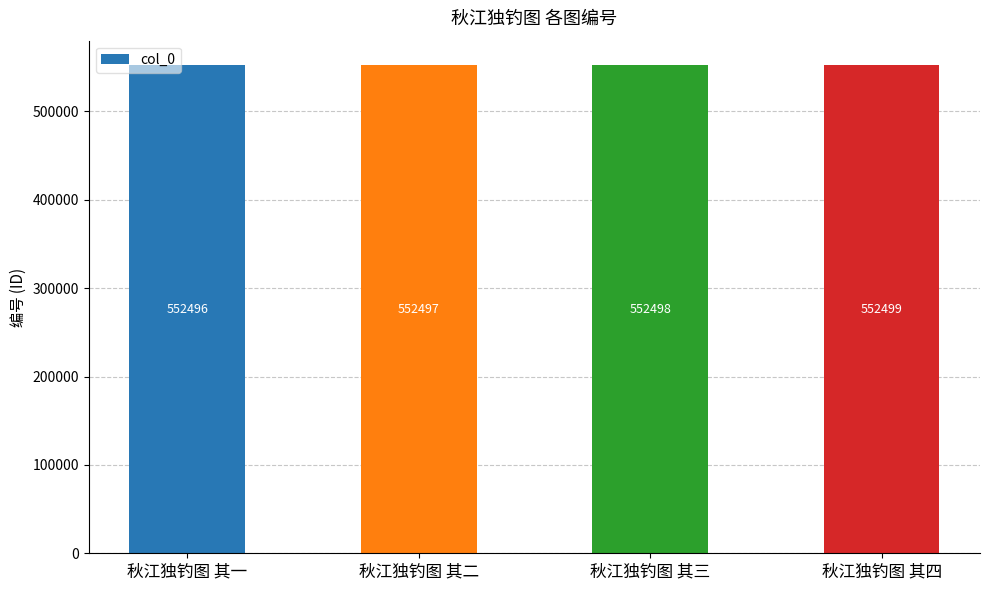

Approximately how many times larger is the value at 秋江独钓图 其一 compared to 秋江独钓图 其三?

1.0